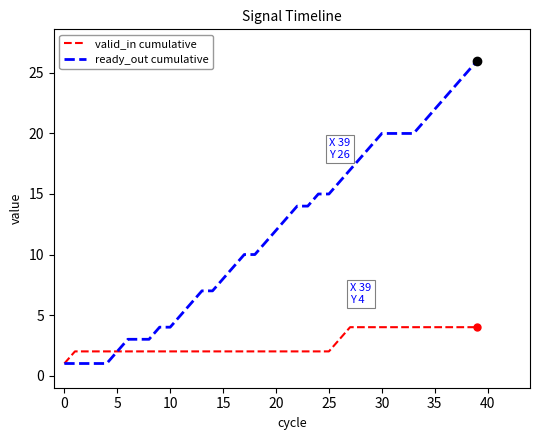

Rank the series by their average value, from highest to lowest.

ready_out cumulative, valid_in cumulative